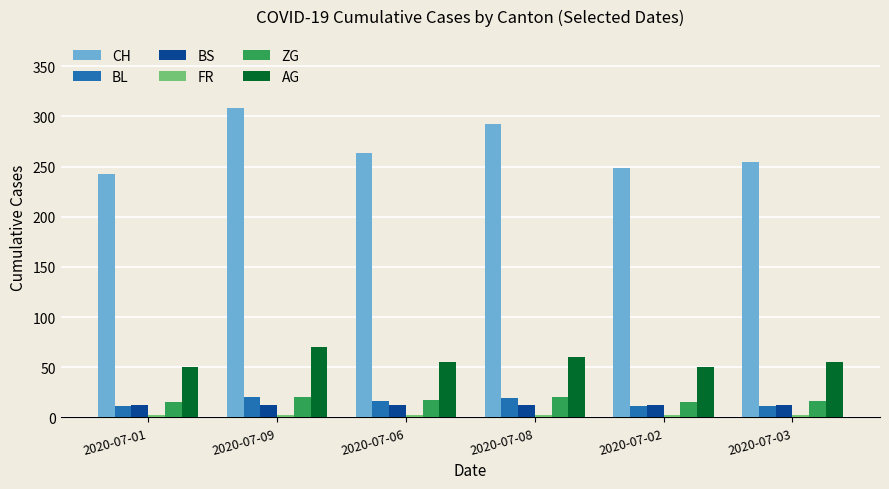

Which series changed the most between 2020-07-09 and 2020-07-02?

CH